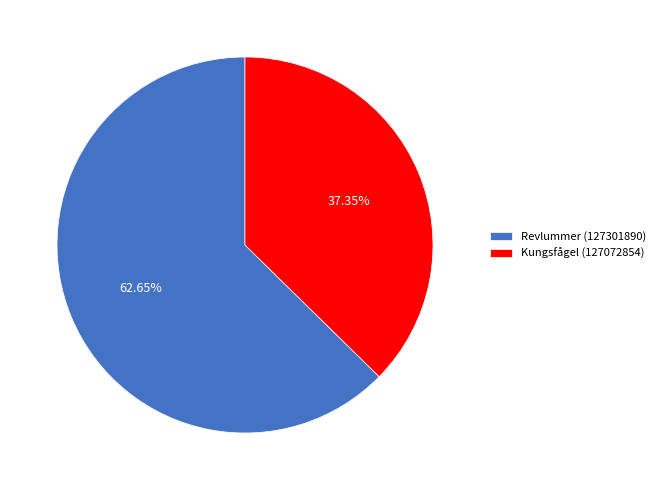

What percentage is NOT represented by Kungsfågel (127072854)?

62.6%